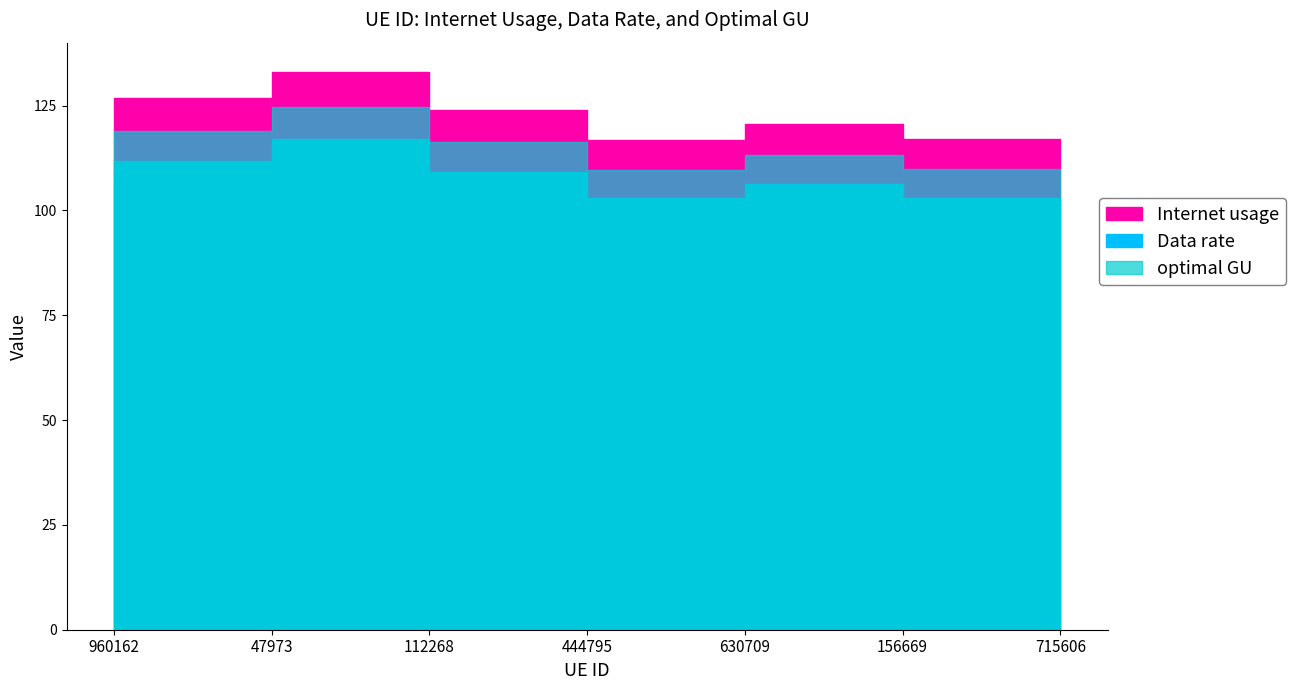

True or false: optimal GU and Internet usage intersect in this chart.

False